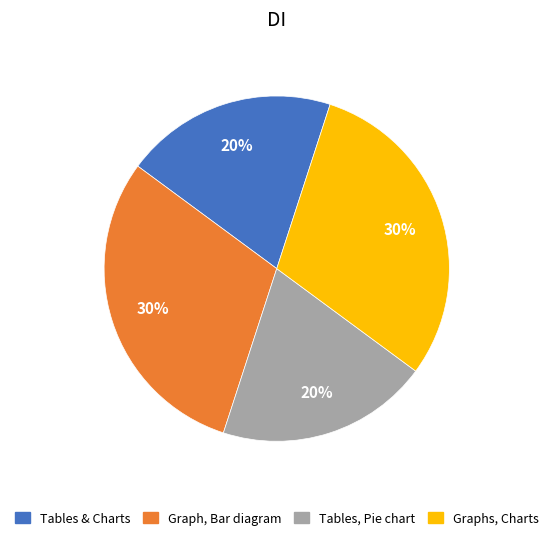

Is there a majority slice in this chart?

No